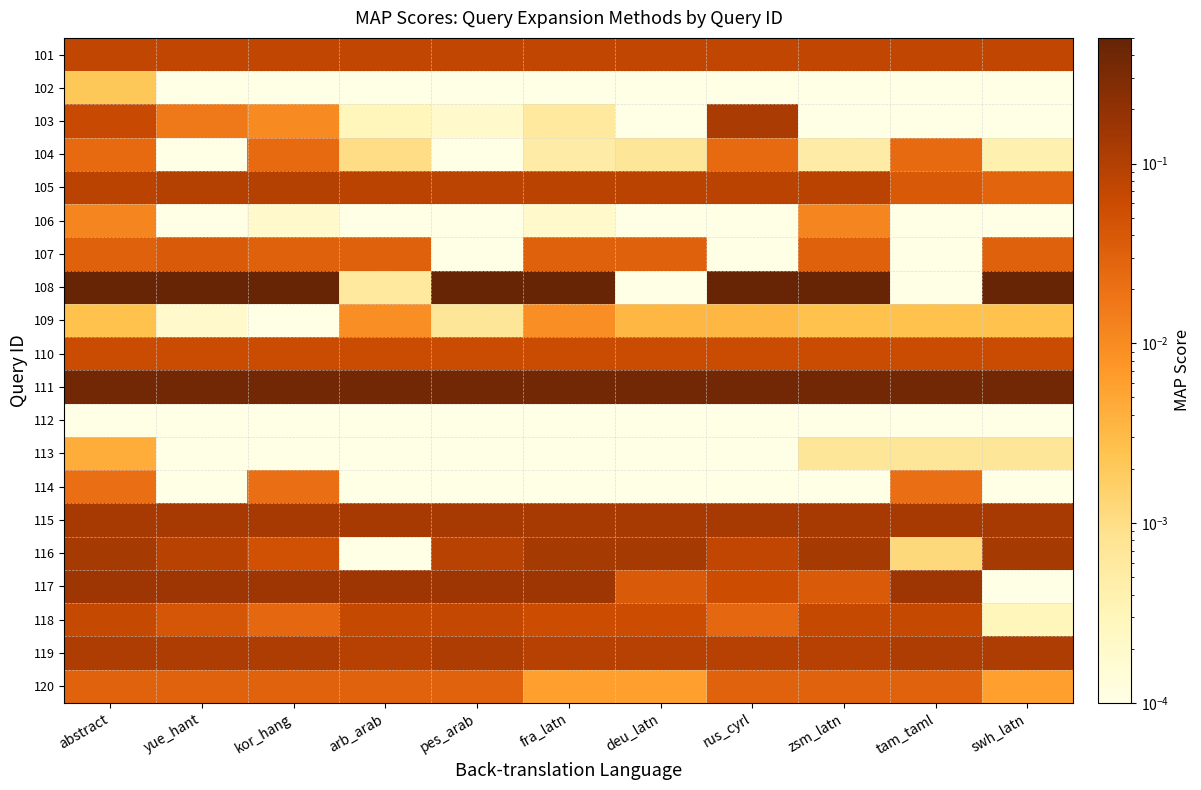

Rank the series by their maximum value, from highest to lowest.

108, 111, 117, 116, 115, 103, 119, 105, 101, 118, 110, 107, 120, 104, 114, 106, 109, 113, 102, 112